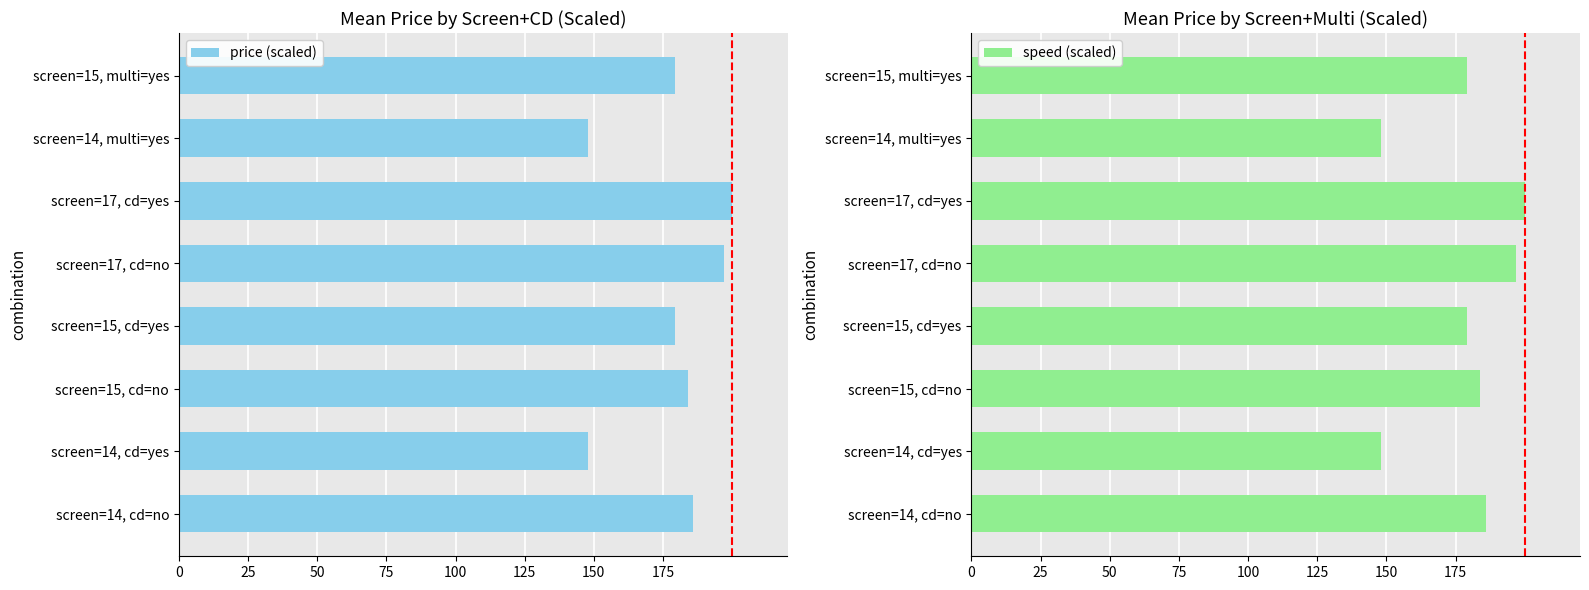

Is it true that speed (scaled) equals 185.9 at screen=14, cd=no?

True